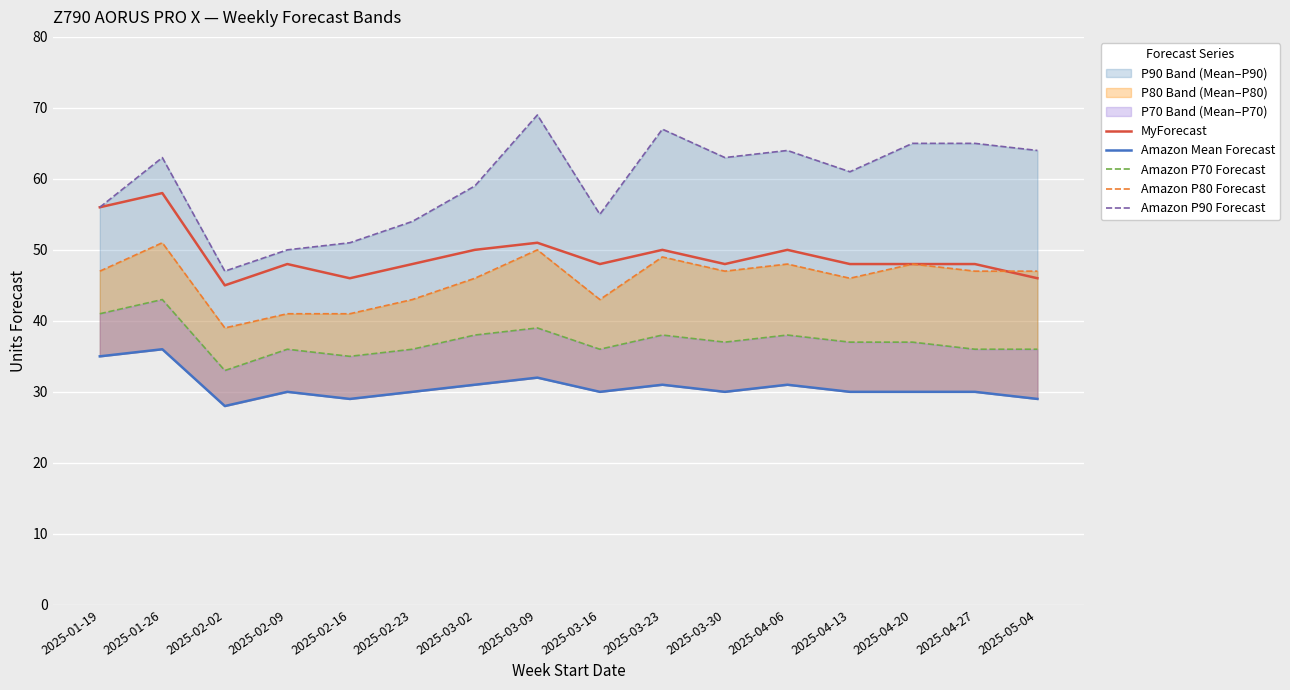

Which category has the highest value across all series?

2025-03-09